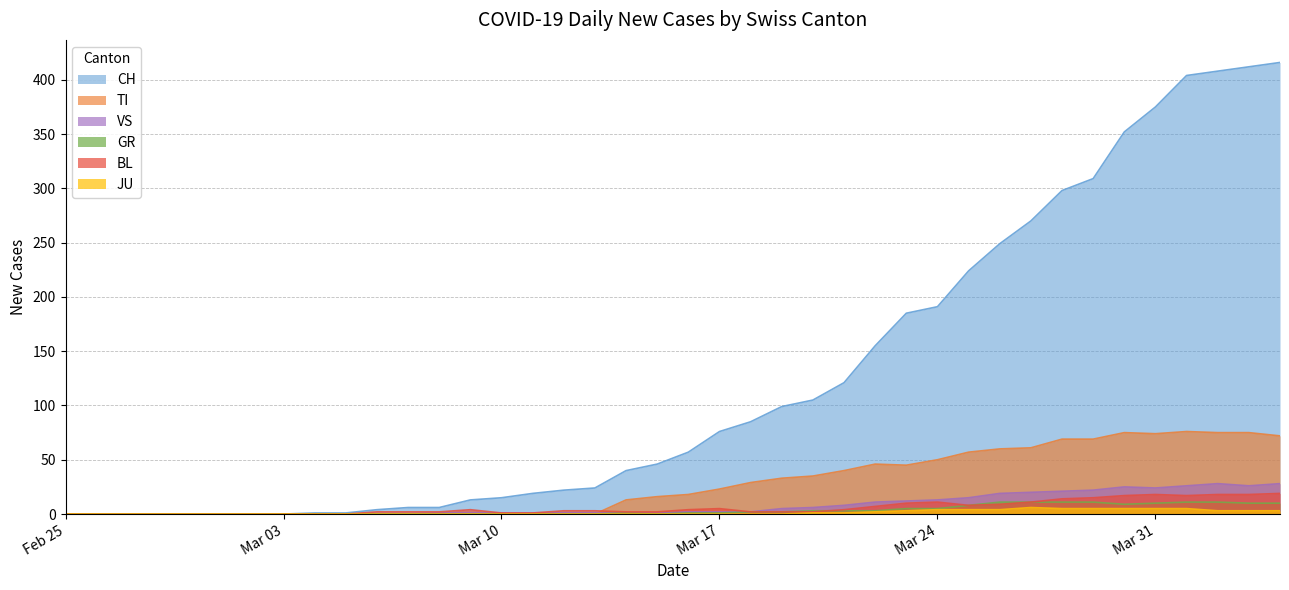

Is it true that TI equals 25 at Mar 31?

False